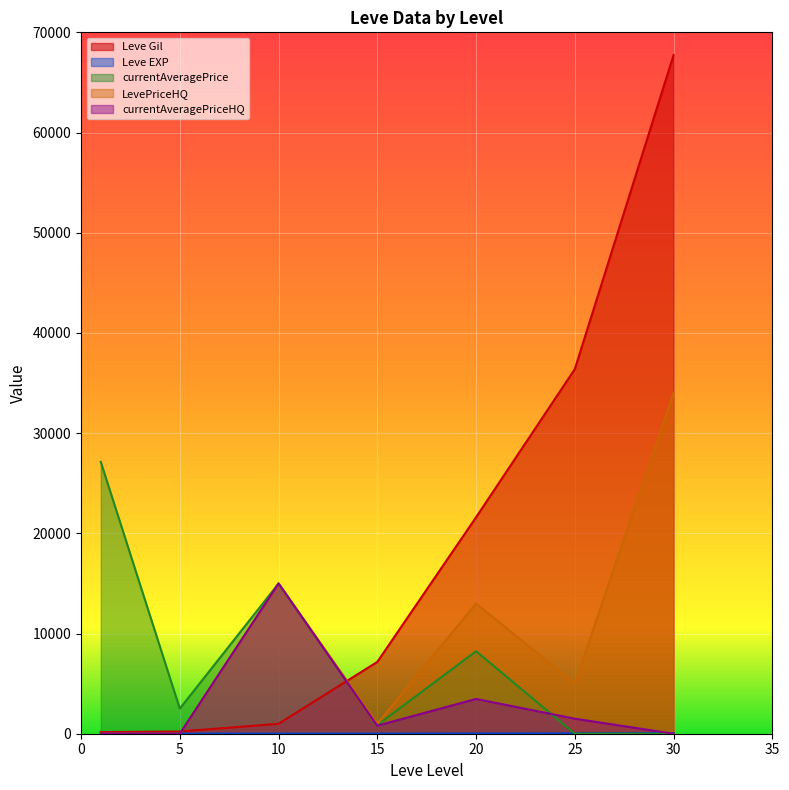

What is the value of the Leve EXP point at the 3rd from the left?

9